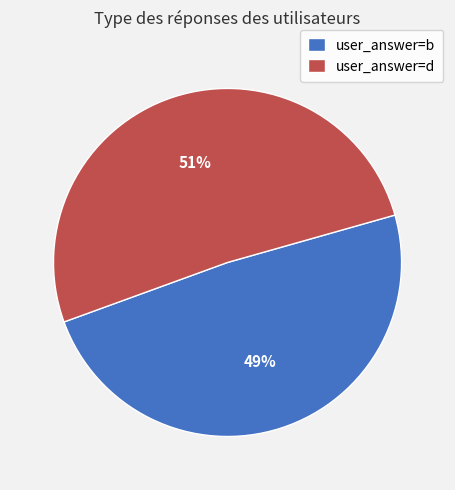

What percentage is the user_answer=b slice, to the nearest percent?

49%